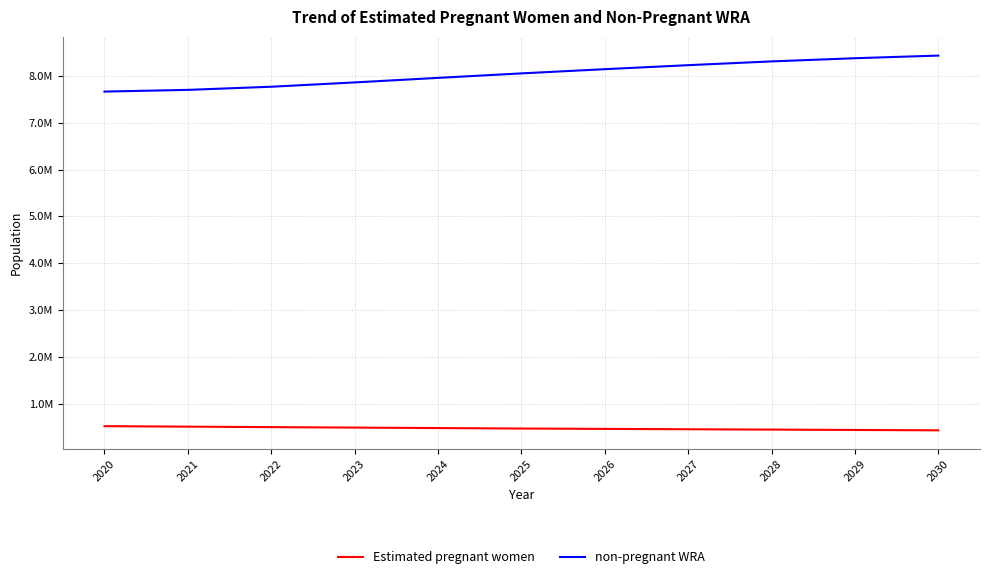

What is the difference between the highest and lowest values at 2020?

7146056.7